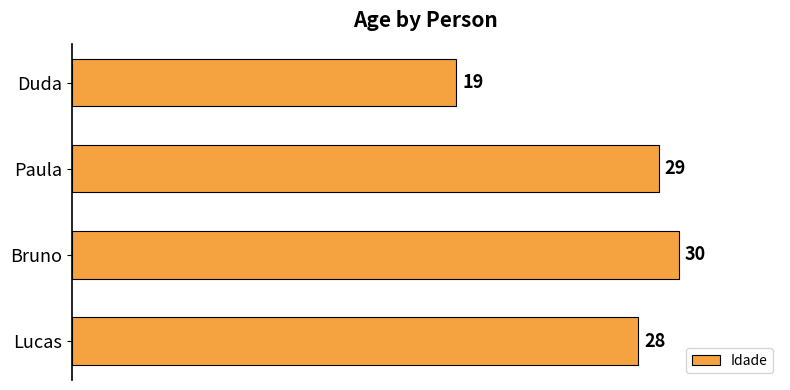

Between Duda and Paula, which is larger?

Paula